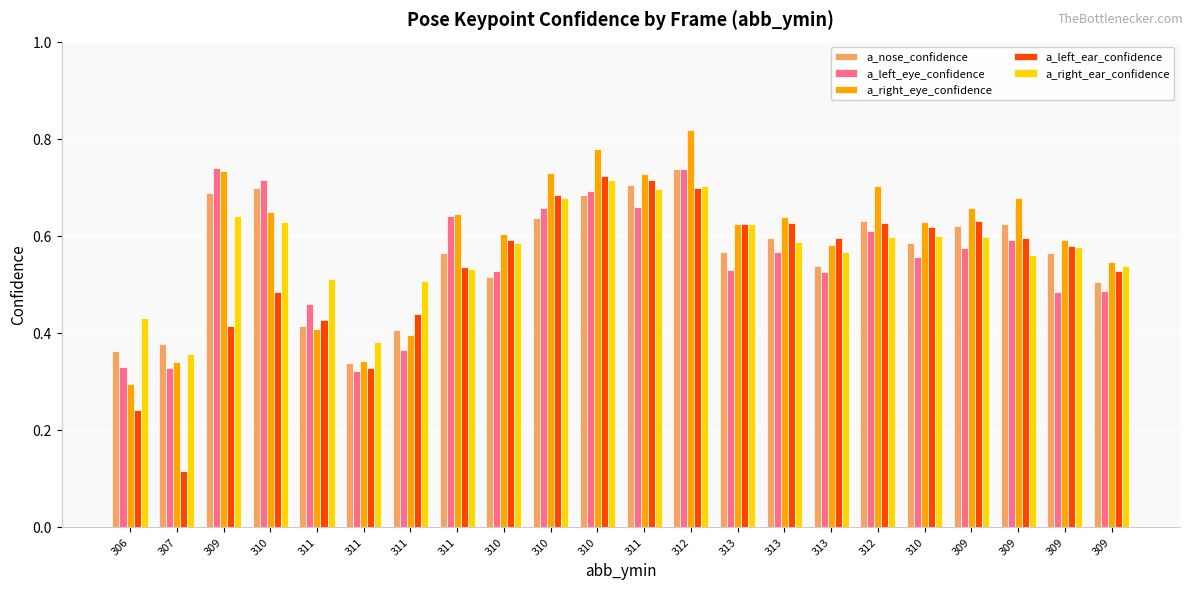

What is the value of the a_right_ear_confidence bar at the 6th from the left?

0.5